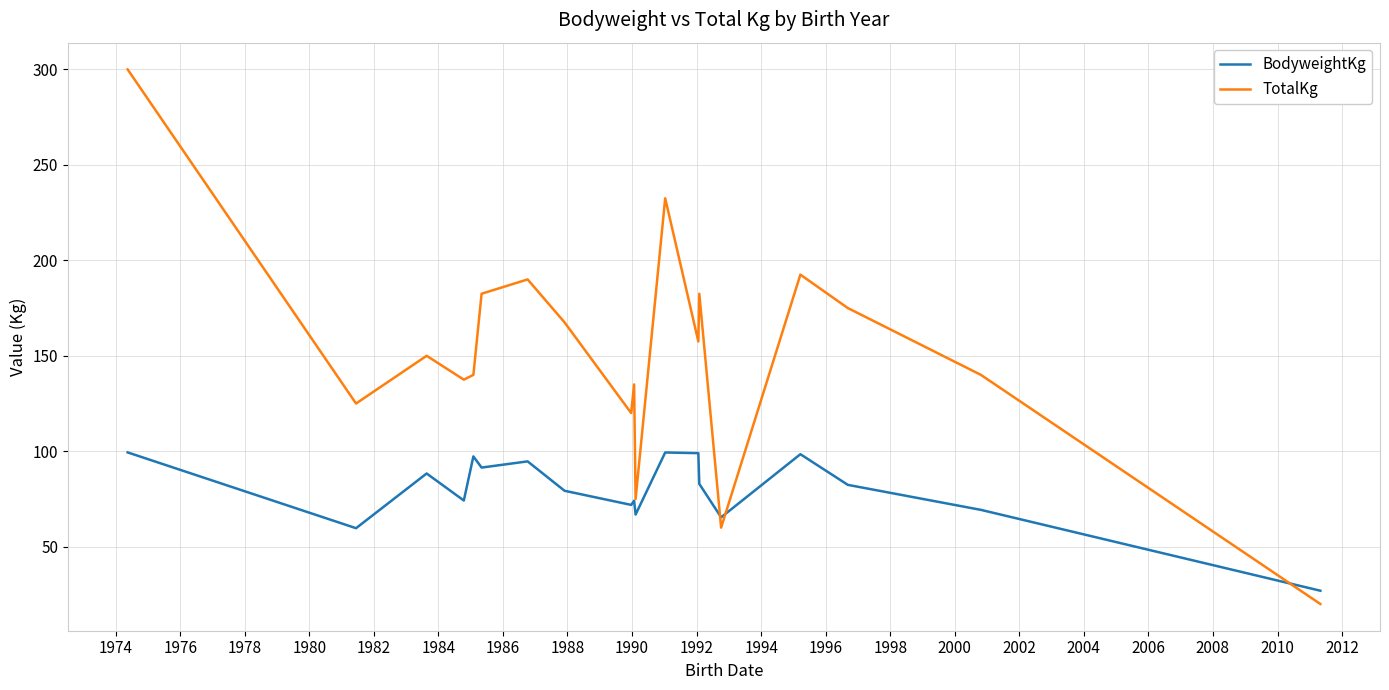

In TotalKg, how many points are higher than both neighbors (excluding endpoints)?

6